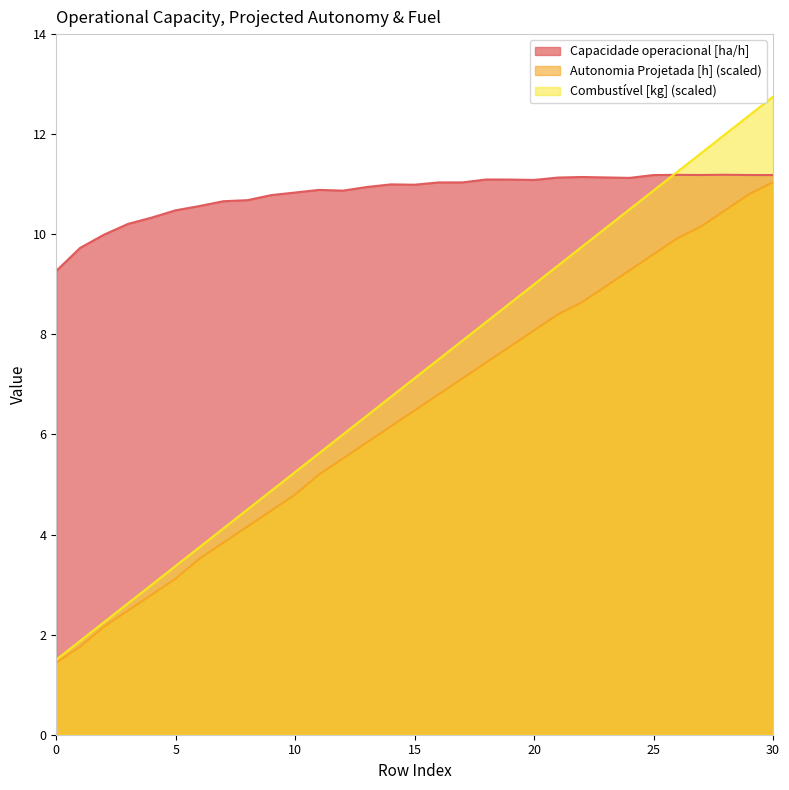

Is the value of Capacidade operacional [ha/h] at 19 greater than the value of Autonomia Projetada [h] at 9?

Yes